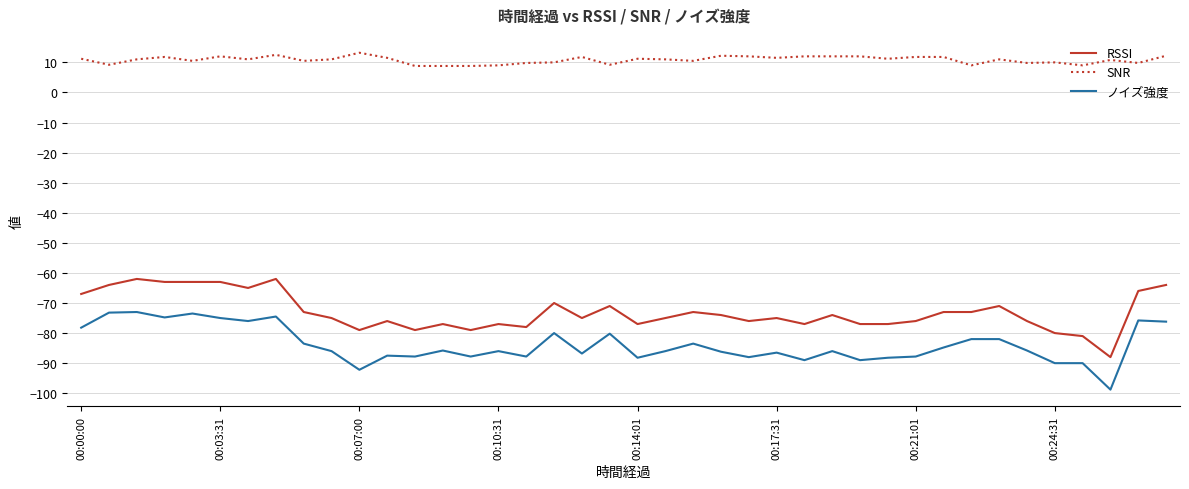

Which series has the largest total across all categories?

SNR